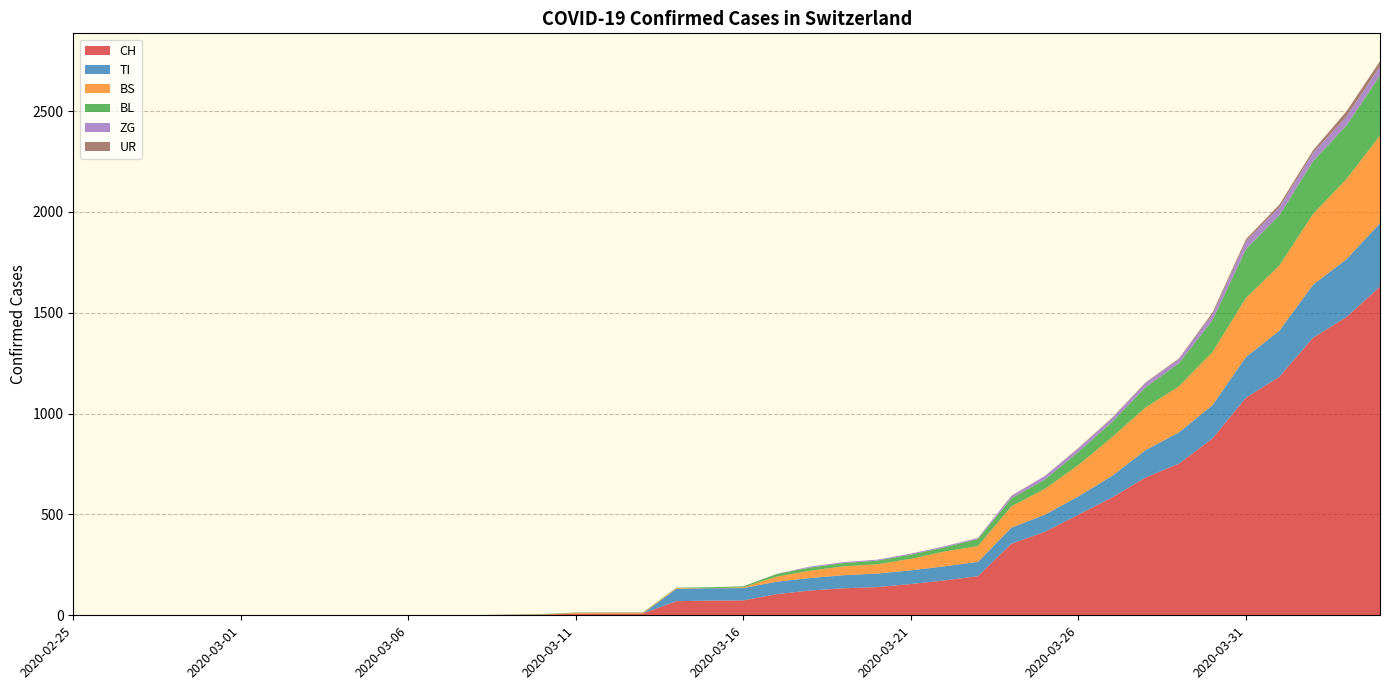

Reading right to left, what are all the values shown in this chart?

CH: 1630	1479	1376	1183	1079	877	752	683	584	499	414	355	194	173	155	140	134	123	105	74	73	70	9	9	8	4	3	1	1	1	0	0	0	0	0	0	0	0	0	0
TI: 314	287	263	229	202	165	155	136	107	91	85	80	71	70	68	67	65	62	62	61	61	61	0	0	0	0	0	0	0	0	0	0	0	0	0	0	0	0	0	0
BS: 434	397	350	323	292	263	228	211	191	155	128	105	78	73	57	46	44	36	25	4	0	4	4	4	4	0	0	0	0	0	0	0	0	0	0	0	0	0	0	0
BL: 298	266	262	249	242	158	115	100	76	65	46	40	35	21	21	18	16	16	13	5	5	2	2	2	2	2	1	0	0	0	0	0	0	0	0	0	0	0	0	0
ZG: 46	44	41	40	39	29	21	21	18	18	18	12	5	5	5	5	5	5	1	0	0	0	0	0	0	0	0	0	0	0	0	0	0	0	0	0	0	0	0	0
UR: 26	26	13	13	11	9	3	3	3	2	0	1	1	0	0	0	0	0	0	0	0	0	0	0	0	0	0	0	0	0	0	0	0	0	0	0	0	0	0	0